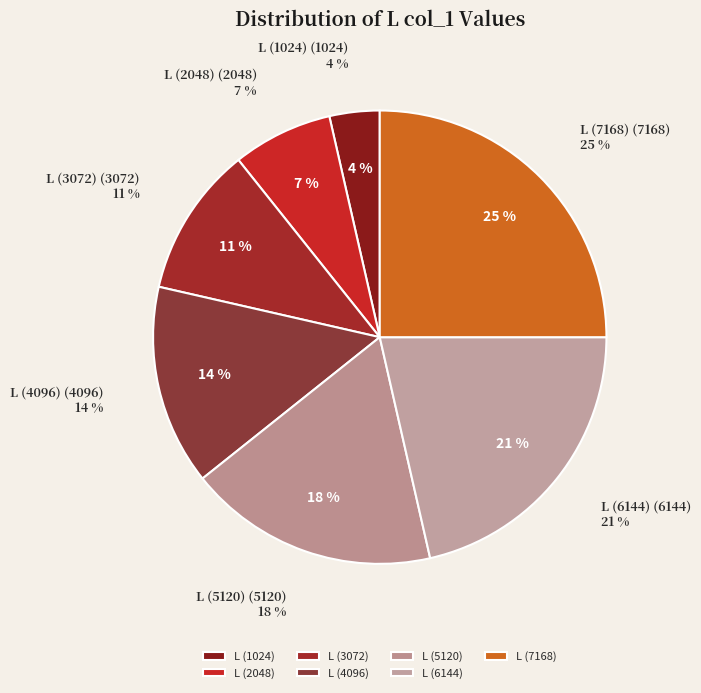

To the nearest percent, what portion does L_5120 represent?

18%